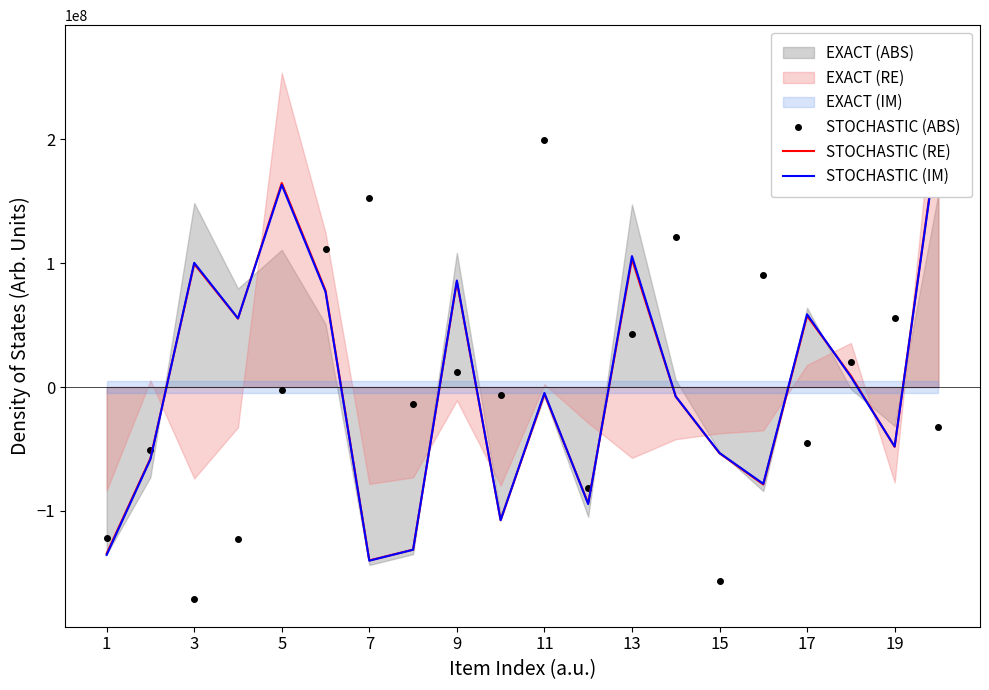

At how many categories does at least one series exceed 26084169?

13